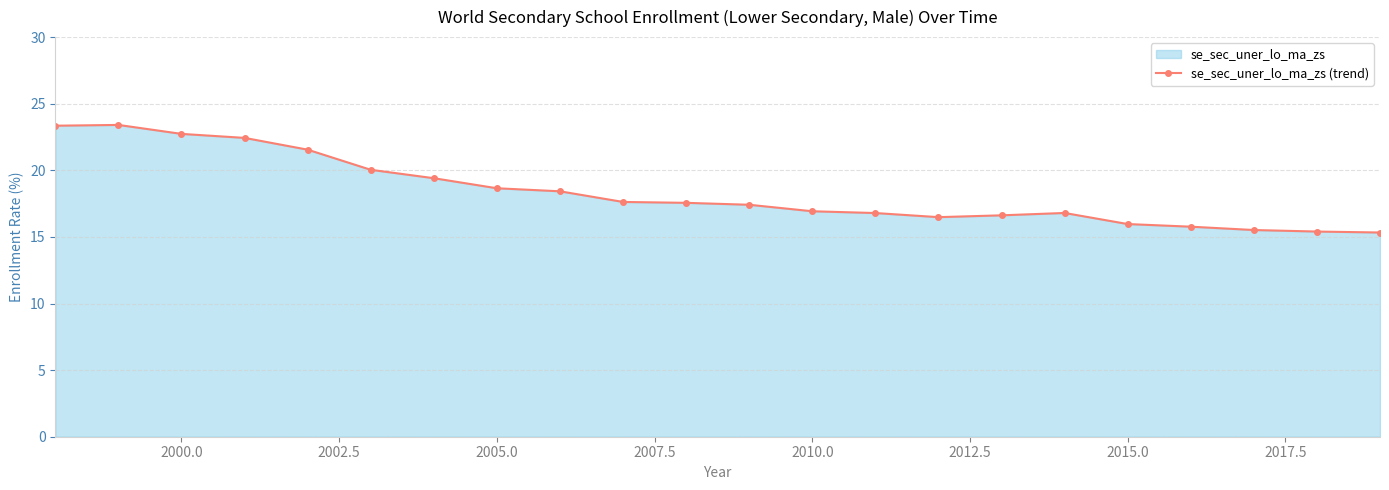

What is the minimum value shown in the chart?

15.3